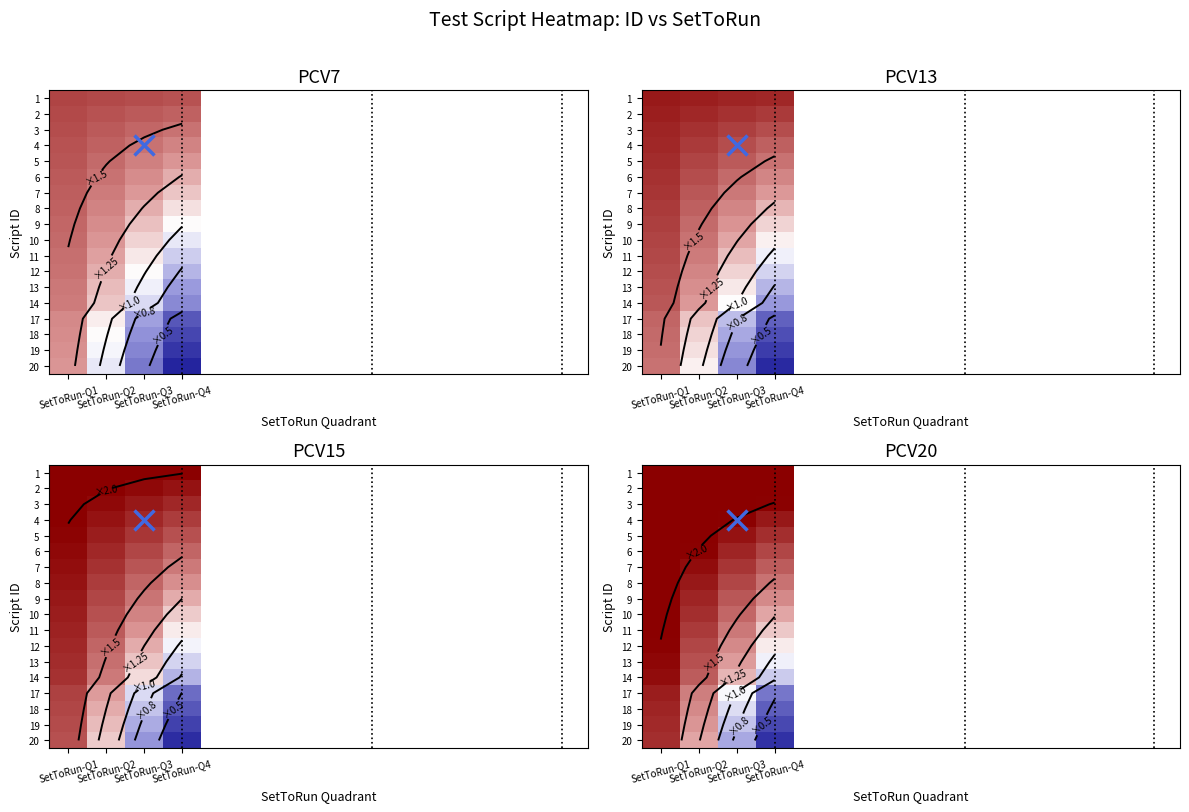

Is it true that 17 equals 1.9 at SetToRun-Q1?

True